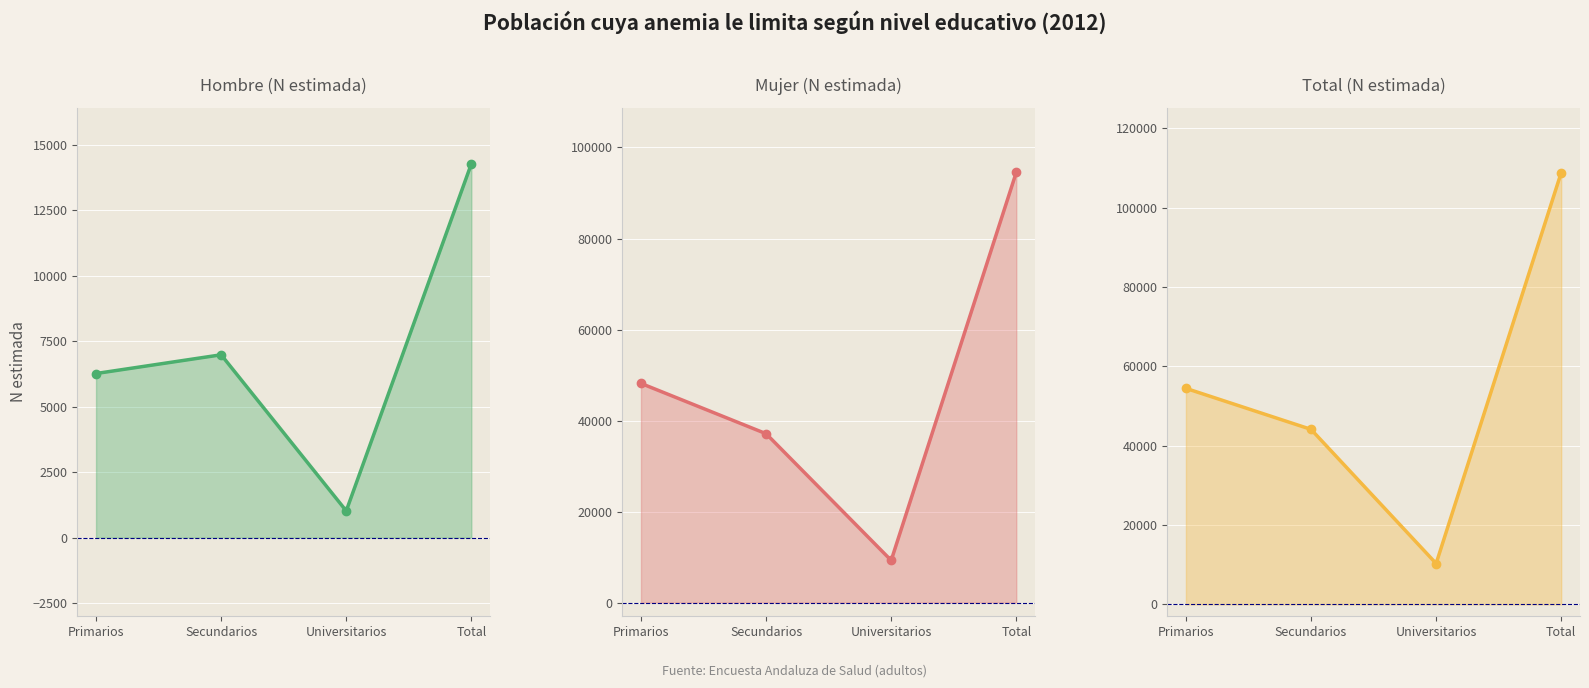

What position from the right is Primarios?

4